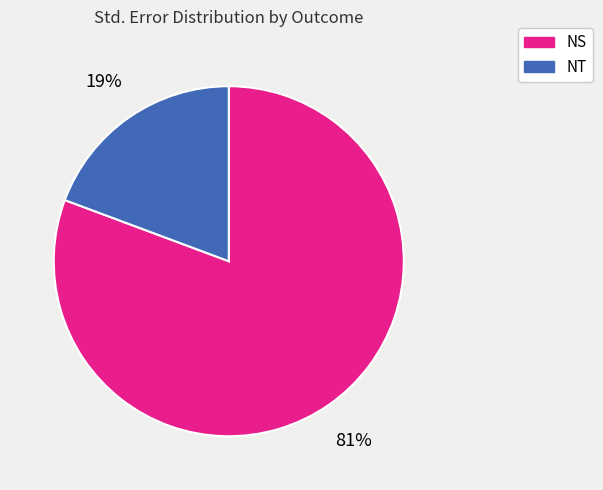

Is there a majority slice in this chart?

Yes